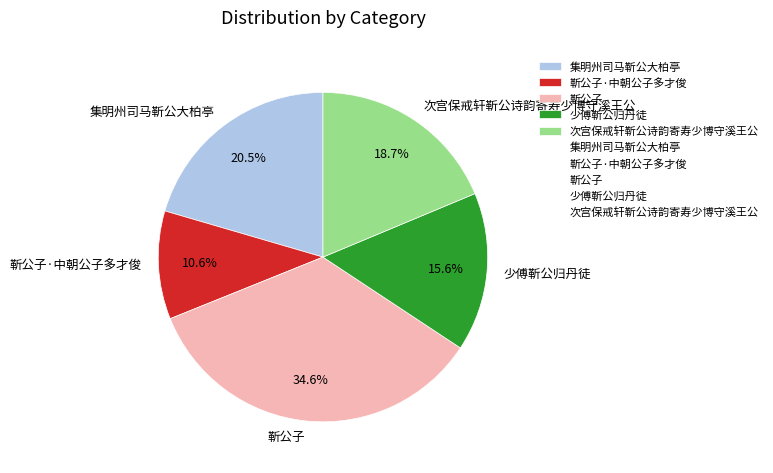

Rank the categories by value from highest to lowest.

靳公子, 集明州司马靳公大柏亭, 次宫保戒轩靳公诗韵寄寿少博守溪王公, 少傅靳公归丹徒, 靳公子·中朝公子多才俊